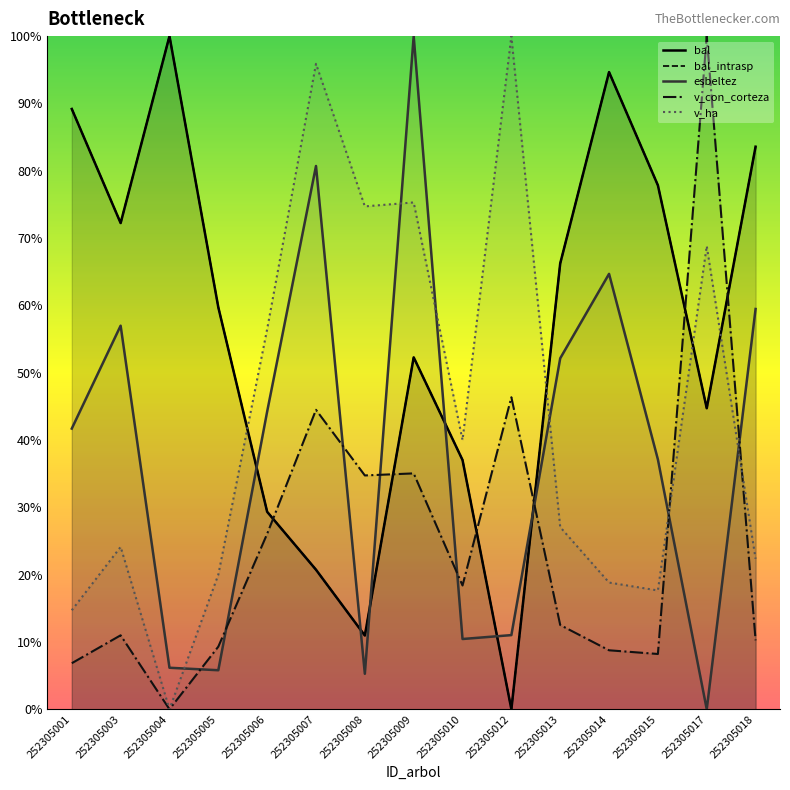

What is the value of the esbeltez point at the 15th from the left?

59.5